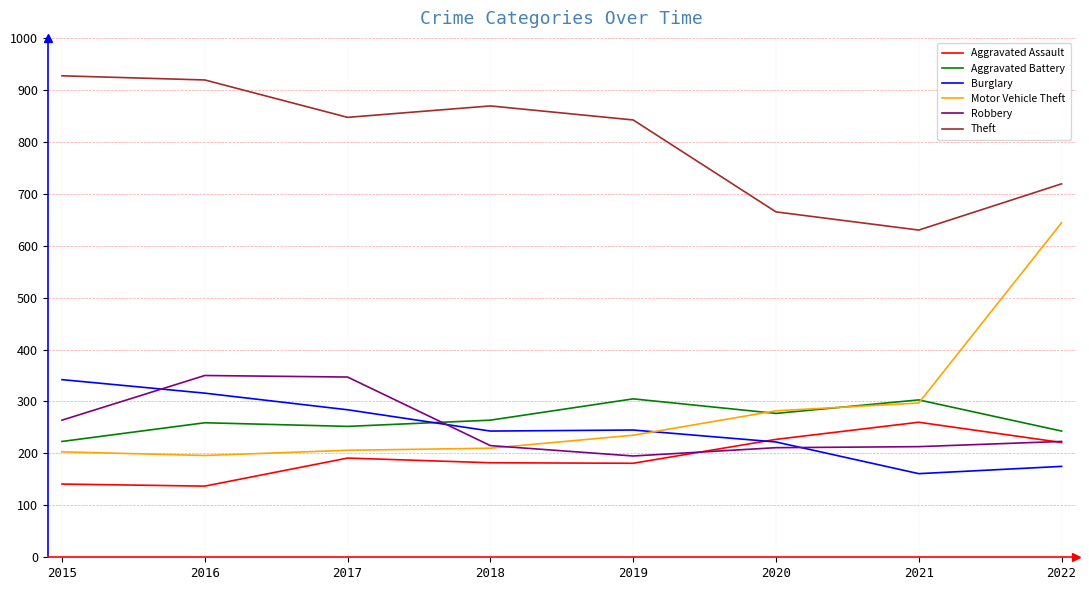

At how many categories does at least one series exceed 160?

8